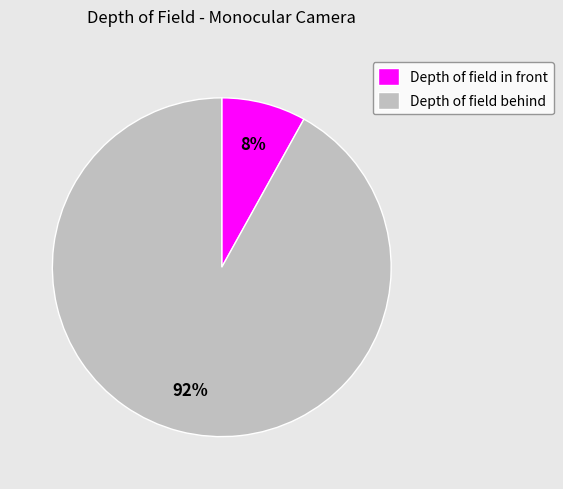

What is the smallest slice in the pie chart?

Depth of field in front